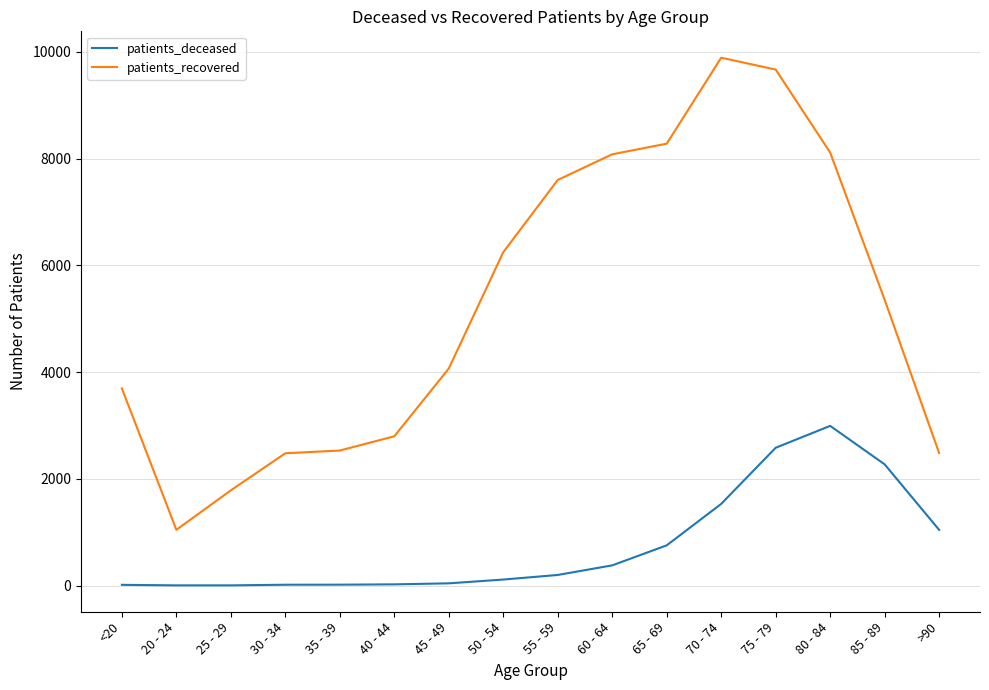

Rank the series by their average value, from lowest to highest.

patients_deceased, patients_recovered